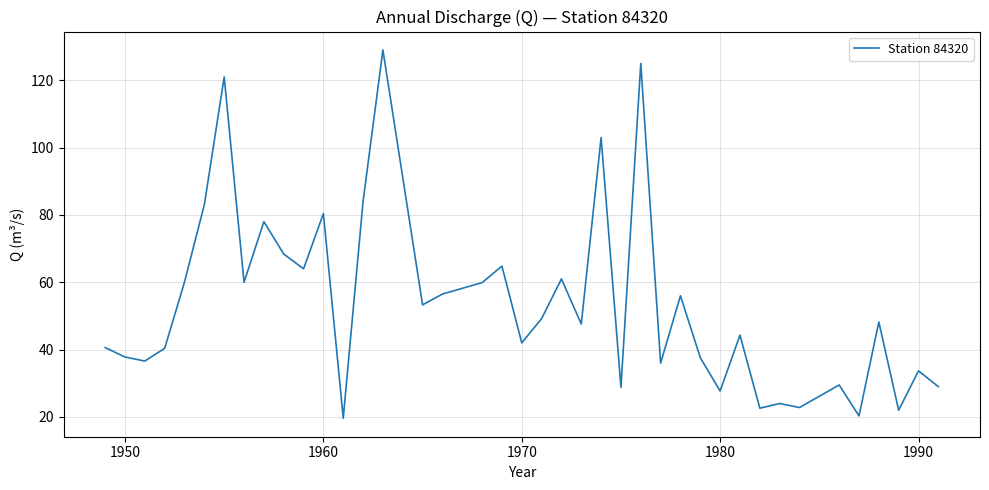

What is the greatest value displayed?

129.0